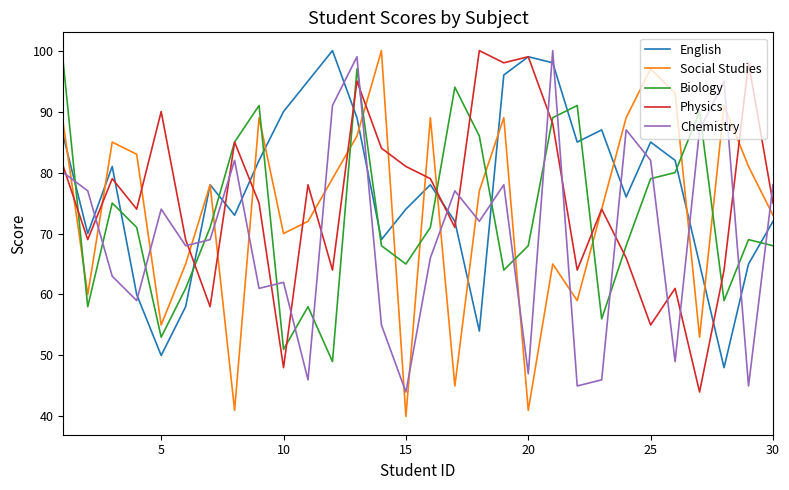

What is the difference between the maximum and minimum values in the Physics series?

56